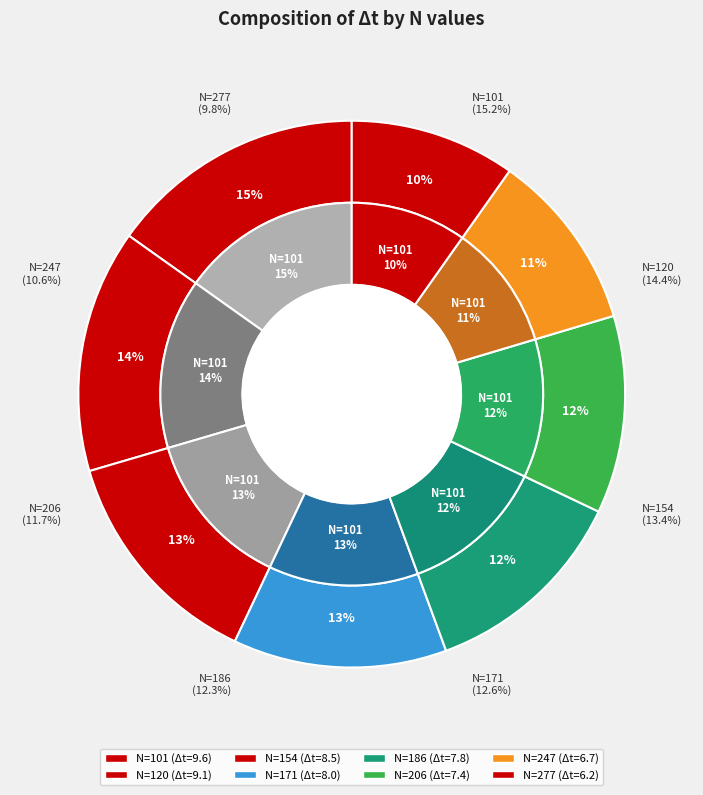

How many segments does this pie chart have?

8